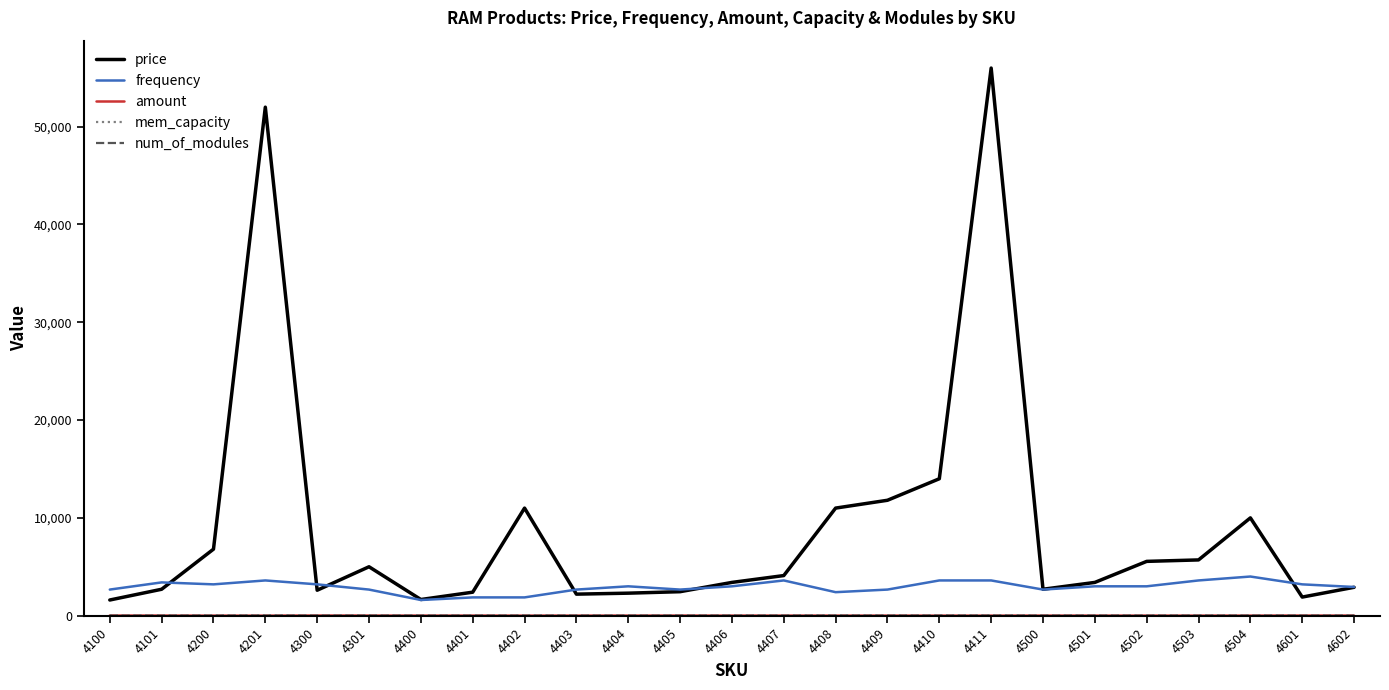

At which label is price closest to 28799?

4410